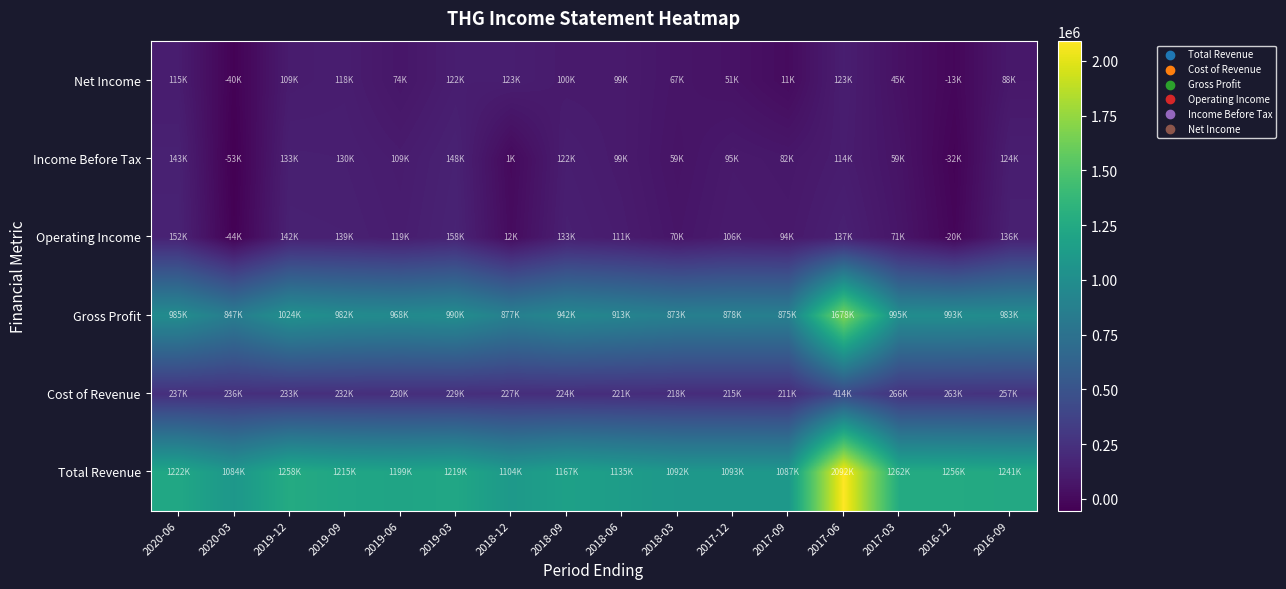

What is the spread (max minus min) of values at 2019-12?

1148900